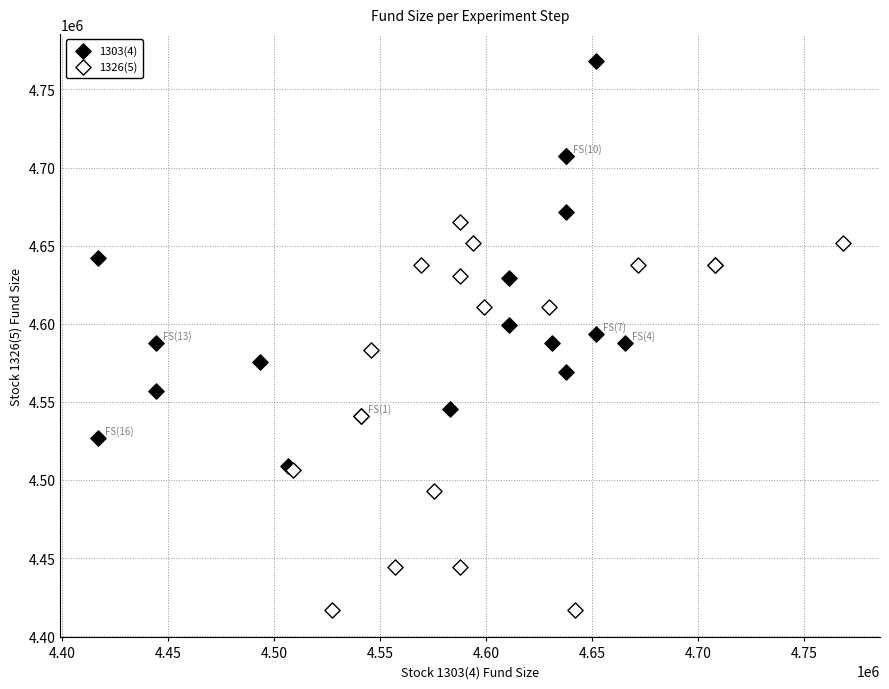

Which series reaches the maximum Y coordinate?

1303(4)